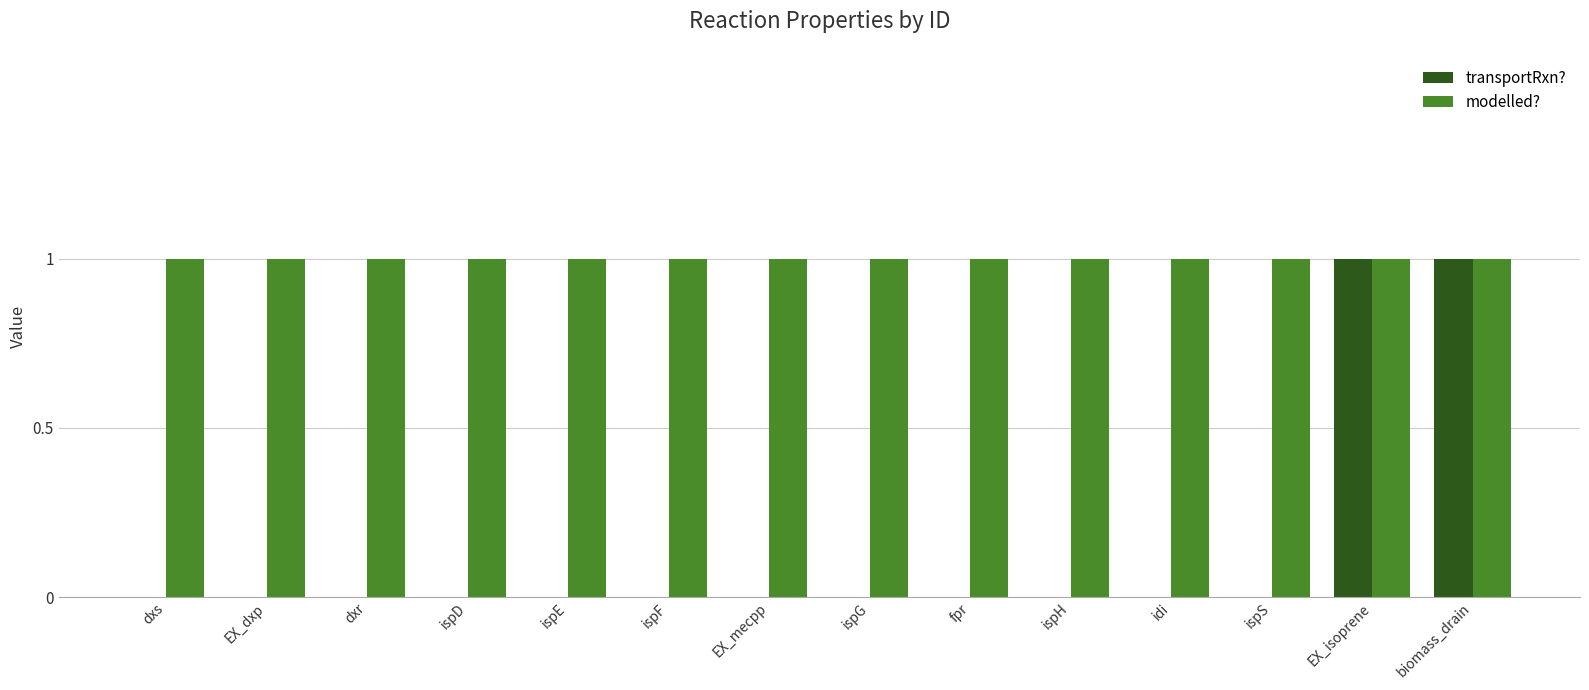

How many groups of bars are there?

14